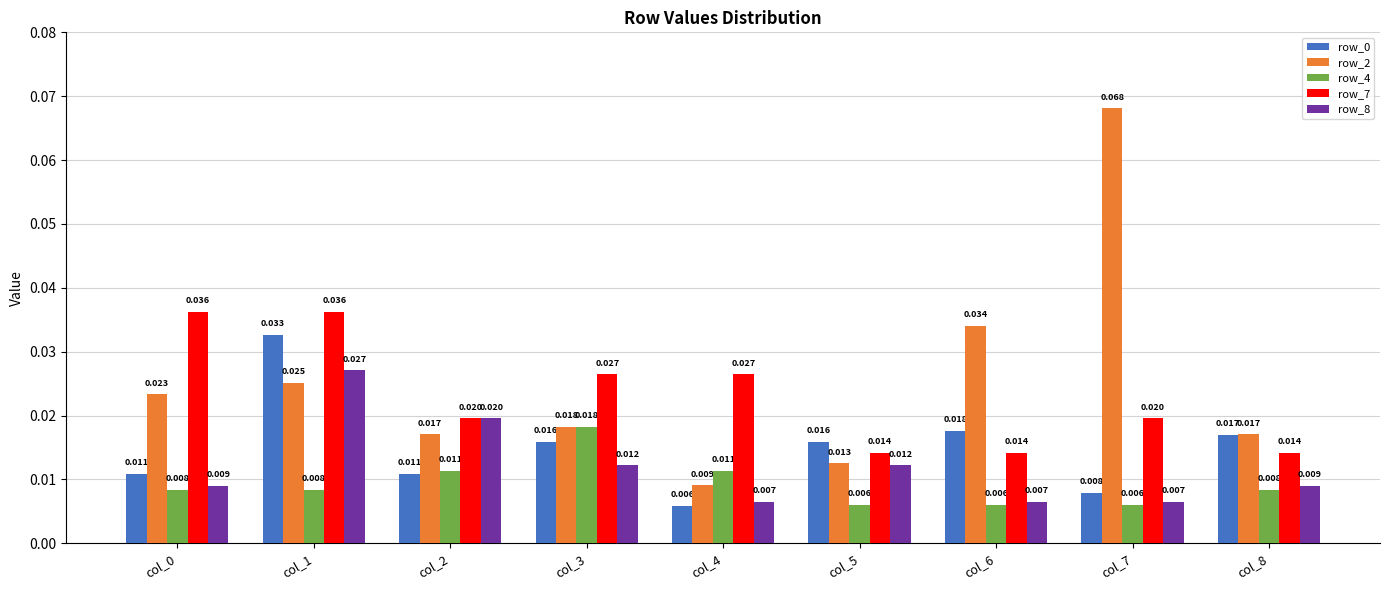

Is the value of row_4 at col_5 greater than the value of row_2 at col_7?

No